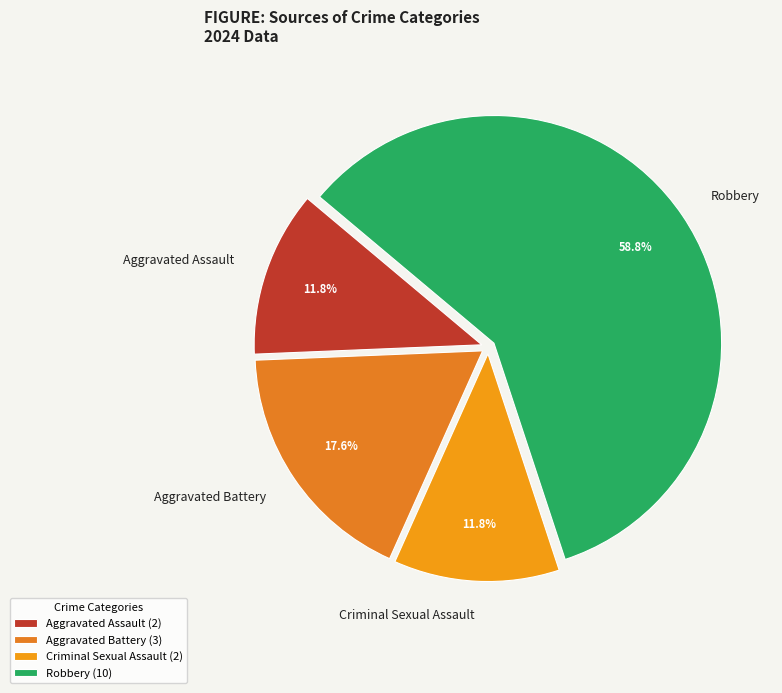

Count the number of slices in the pie.

4